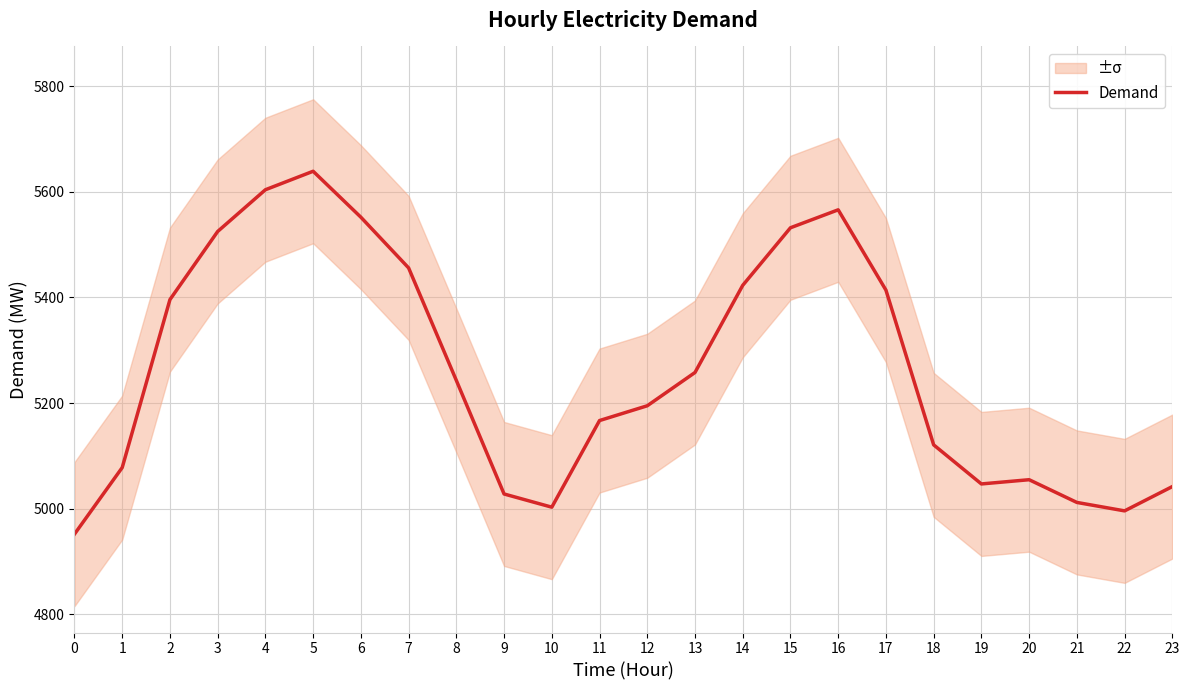

Reading right to left, transcribe all the data shown in this chart.

5042	4996	5012	5055	5047	5121	5414	5566	5532	5423	5258	5195	5167	5003	5028	5243	5456	5552	5639	5604	5525	5396	5078	4952